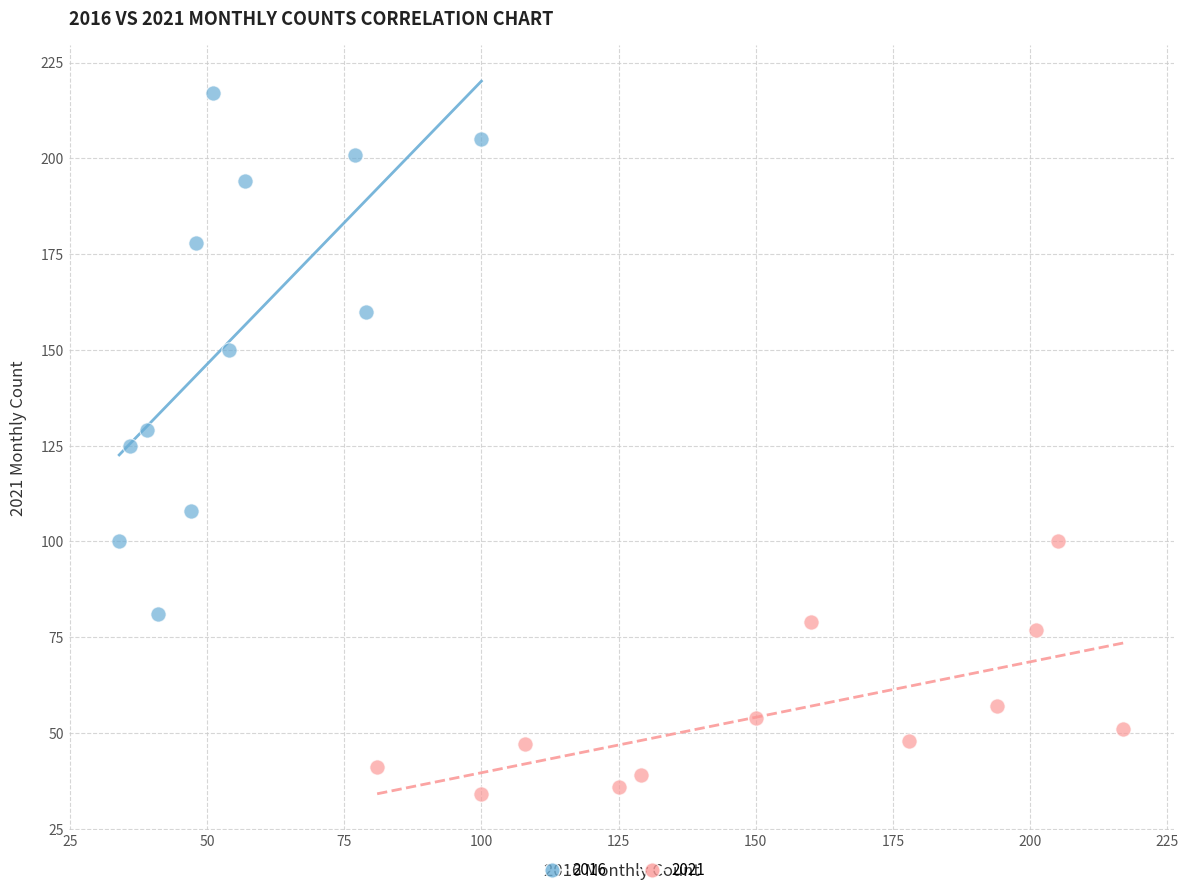

Which series contains the highest Y value?

2016